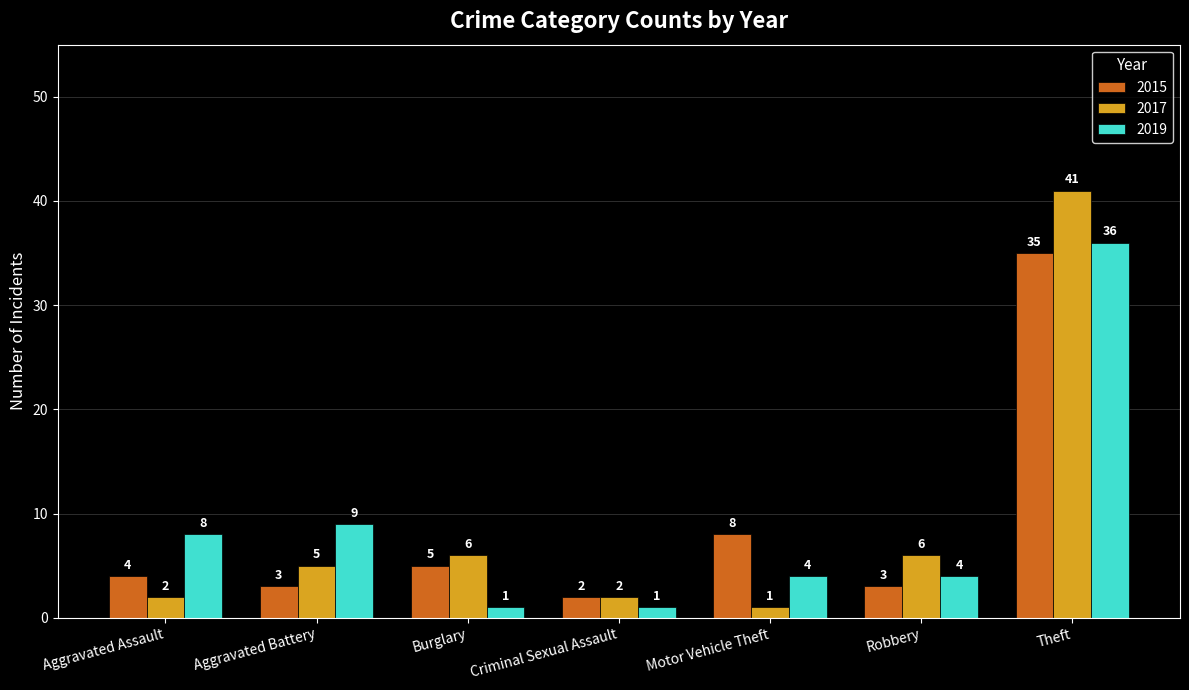

Count the number of data series in this chart.

3